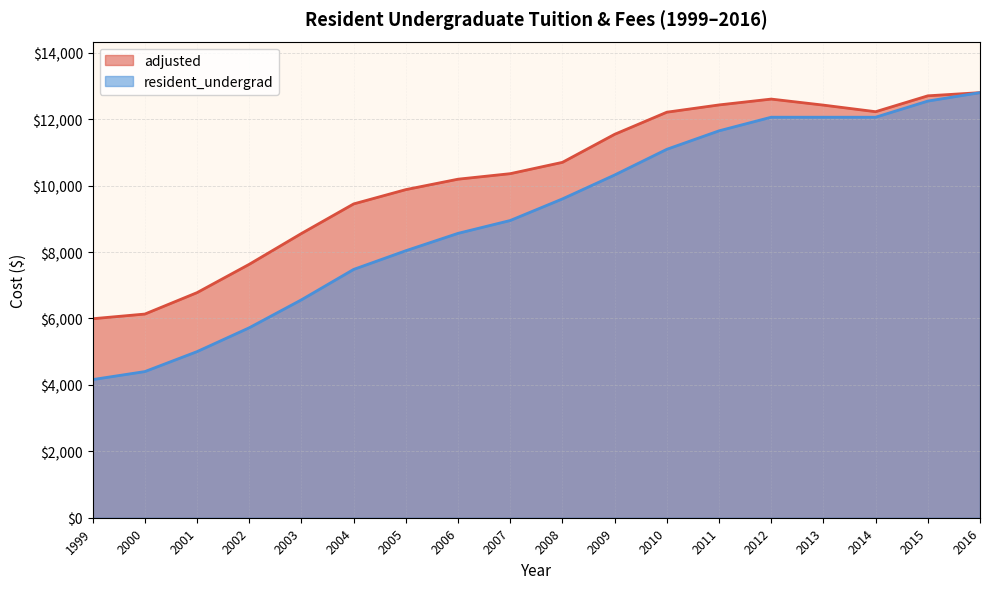

What is the lowest value of the resident_undergrad series?

4160